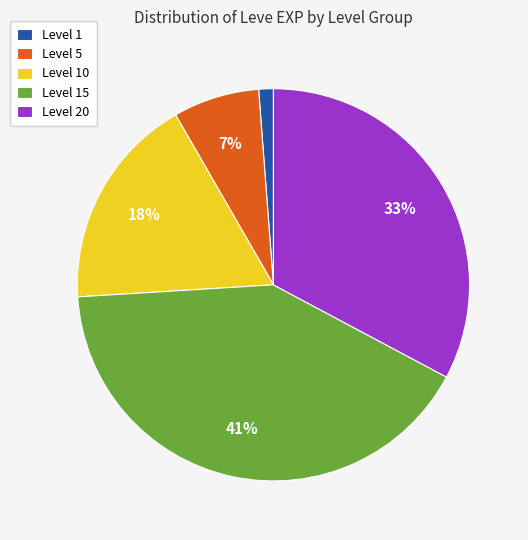

Is there a majority slice in this chart?

No